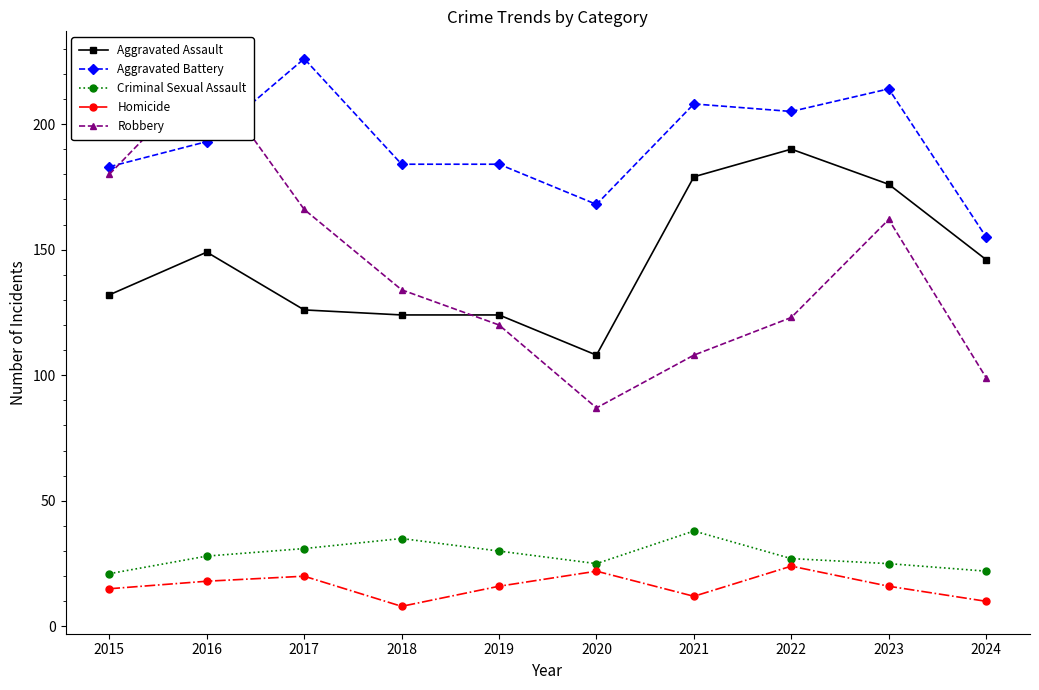

Where does the Aggravated Assault series first go above 146?

2016